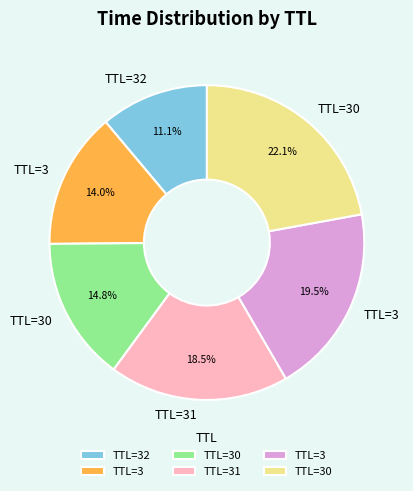

To the nearest percent, what is the difference between the largest and smallest slice percentages?

11%